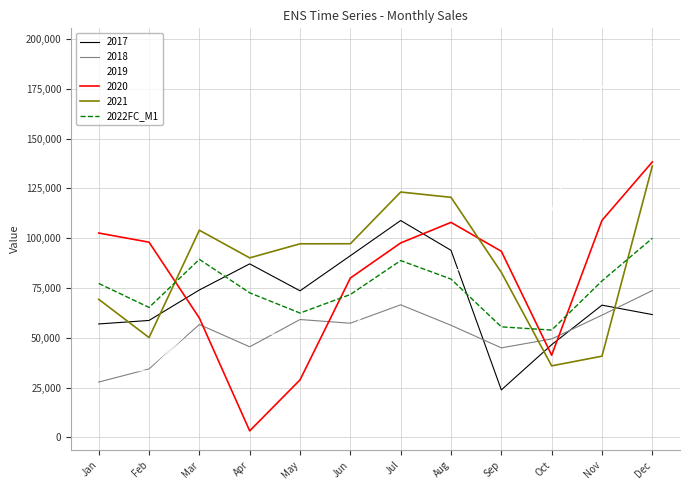

How many categories are shown in the chart?

12